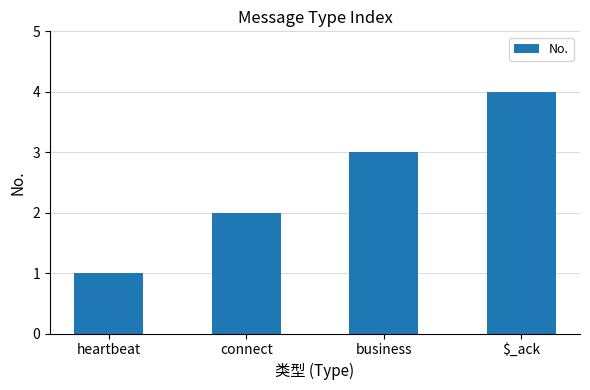

Is it true that the value at connect is 3?

False